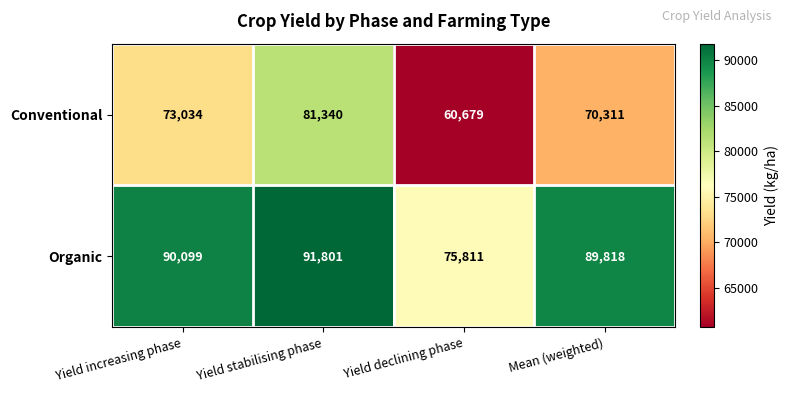

The value of Organic at Yield increasing phase is 40092. True or false?

False